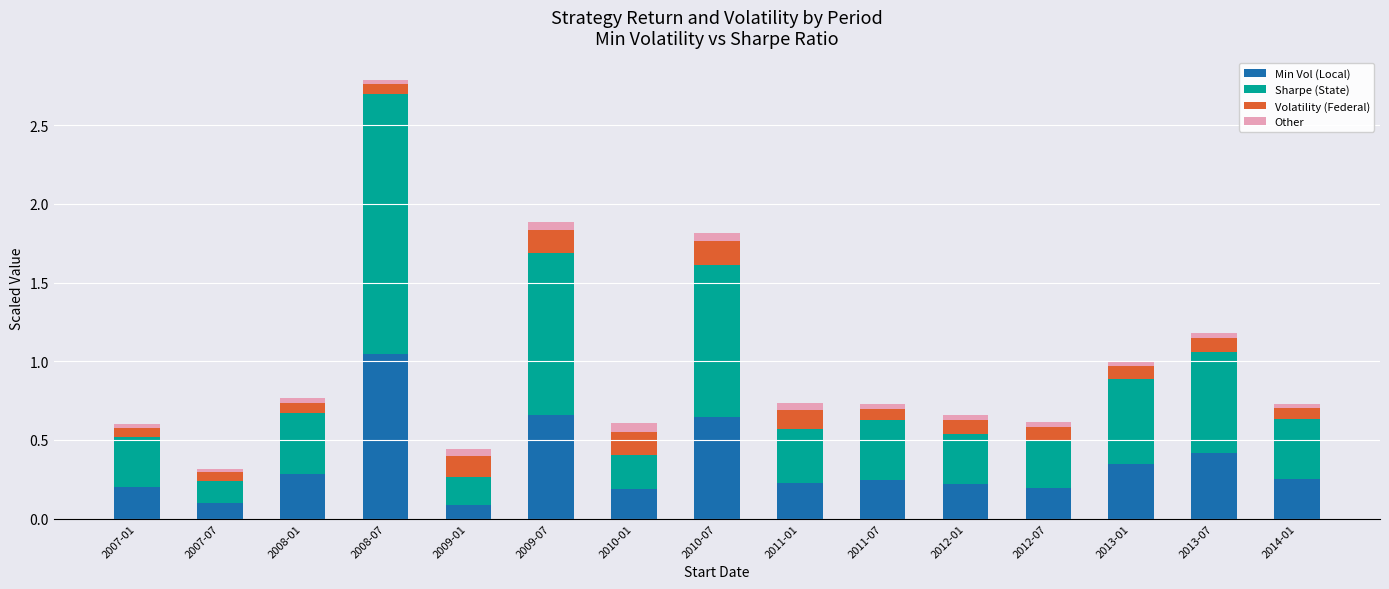

Is it true that Min Vol (Local) equals 0.1 at 2009-01?

True